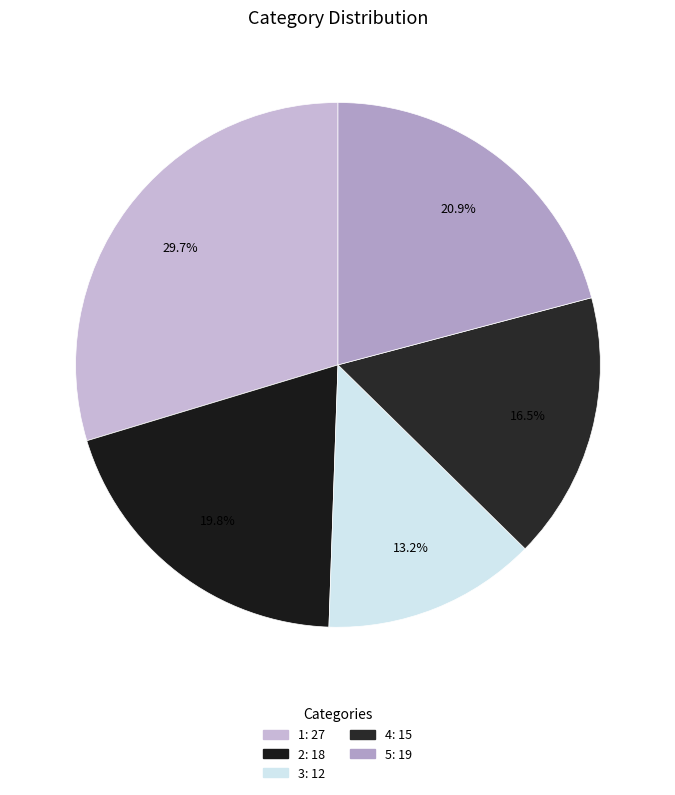

Is the sum of 1 and 3 greater than half?

No